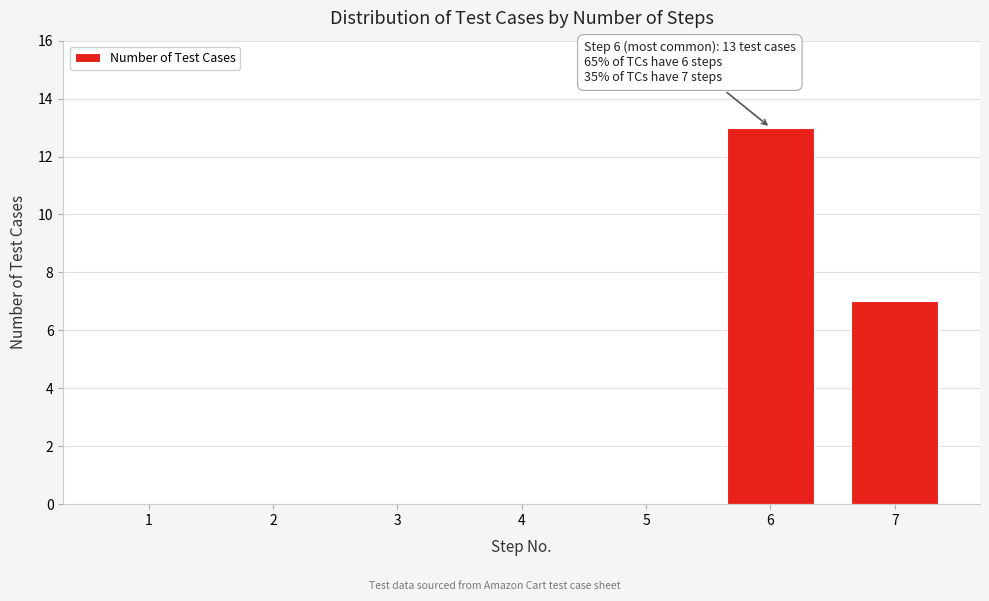

Reading right to left, list all the values displayed in this chart.

7=7	6=13	5=0	4=0	3=0	2=0	1=0